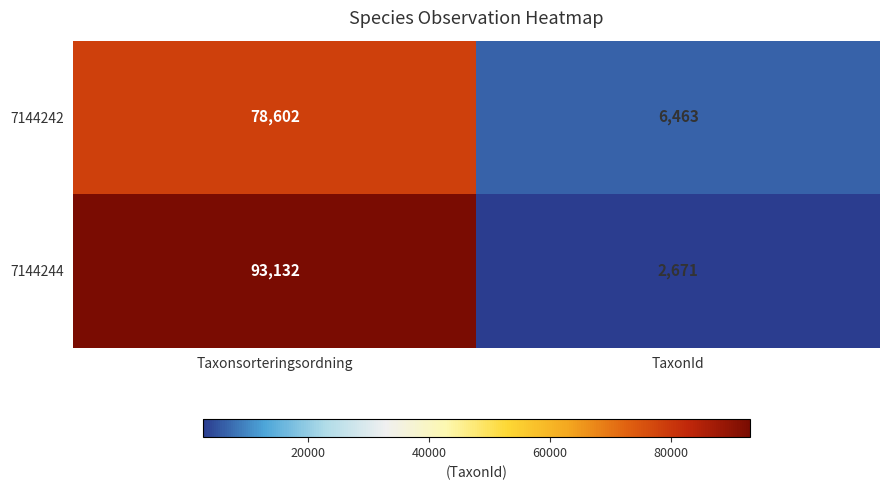

Is it true that 7144242 equals 113377 at Taxonsorteringsordning?

False